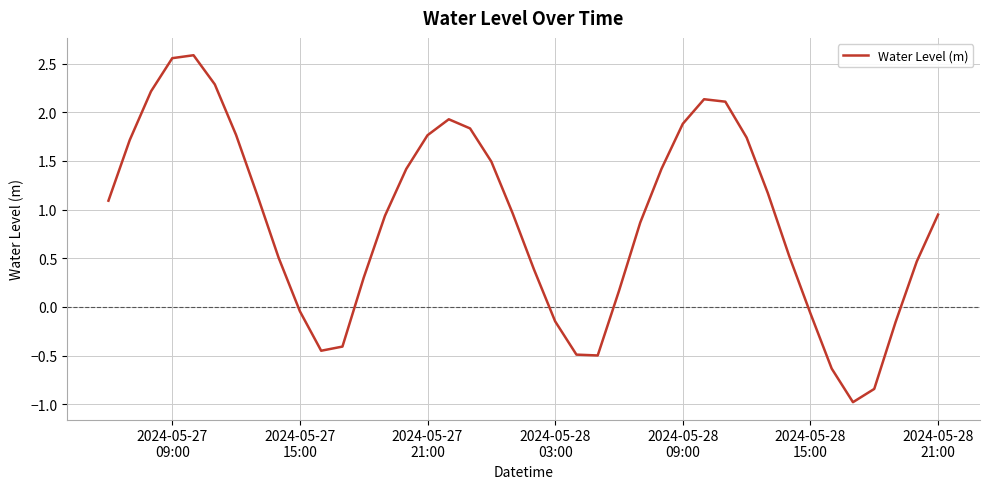

What is the difference between the maximum and minimum values?

3.6